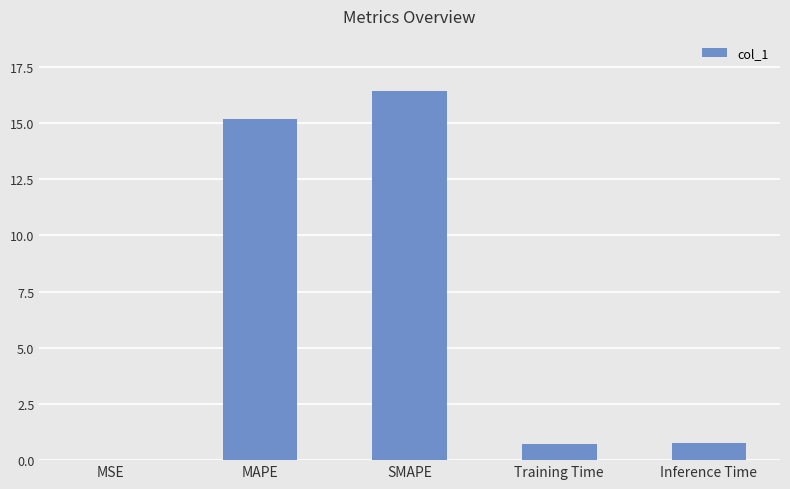

Are the bars grouped side by side (vs. stacked)?

No